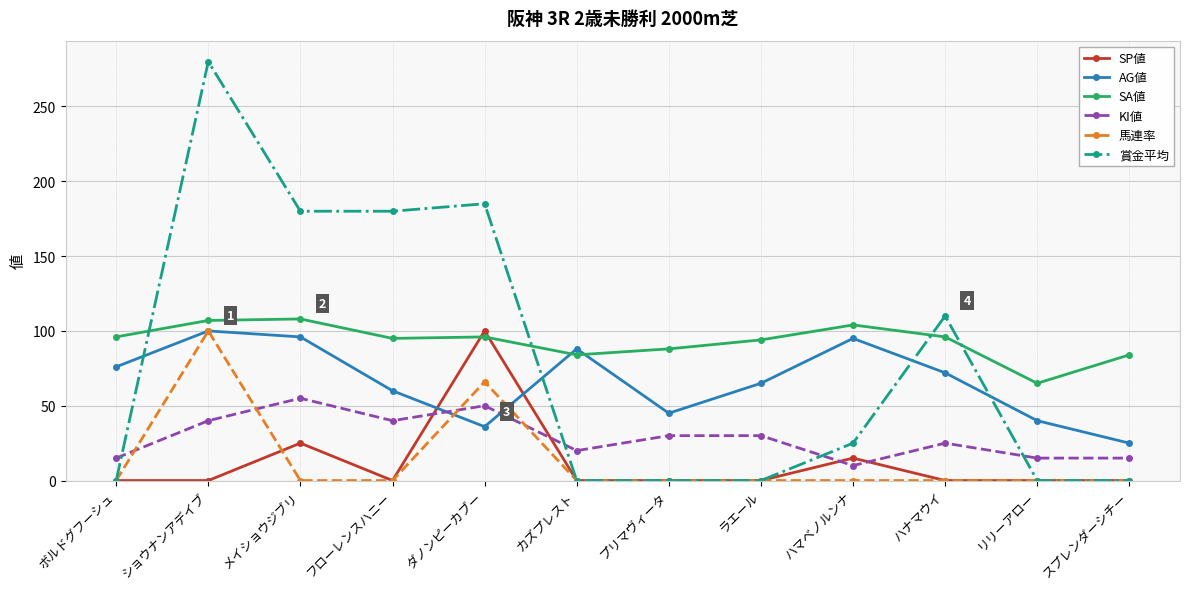

Which series has the largest range (max minus min)?

賞金平均